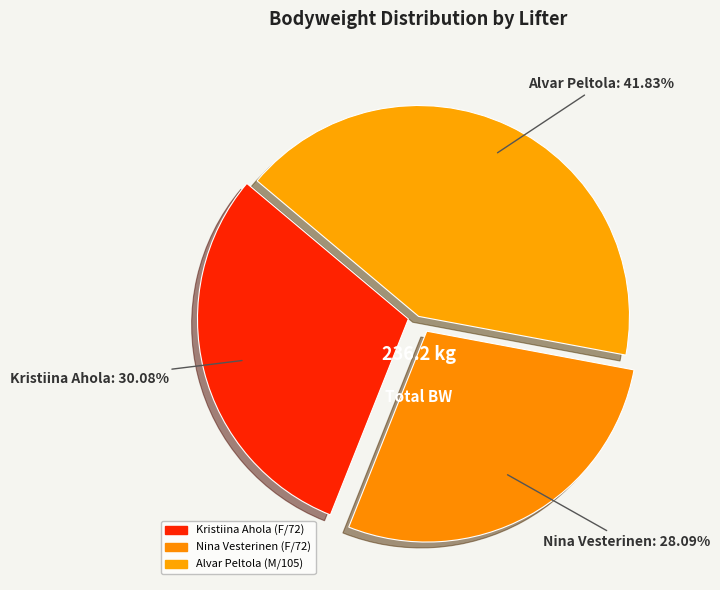

What is the largest slice in the pie chart?

Alvar Peltola